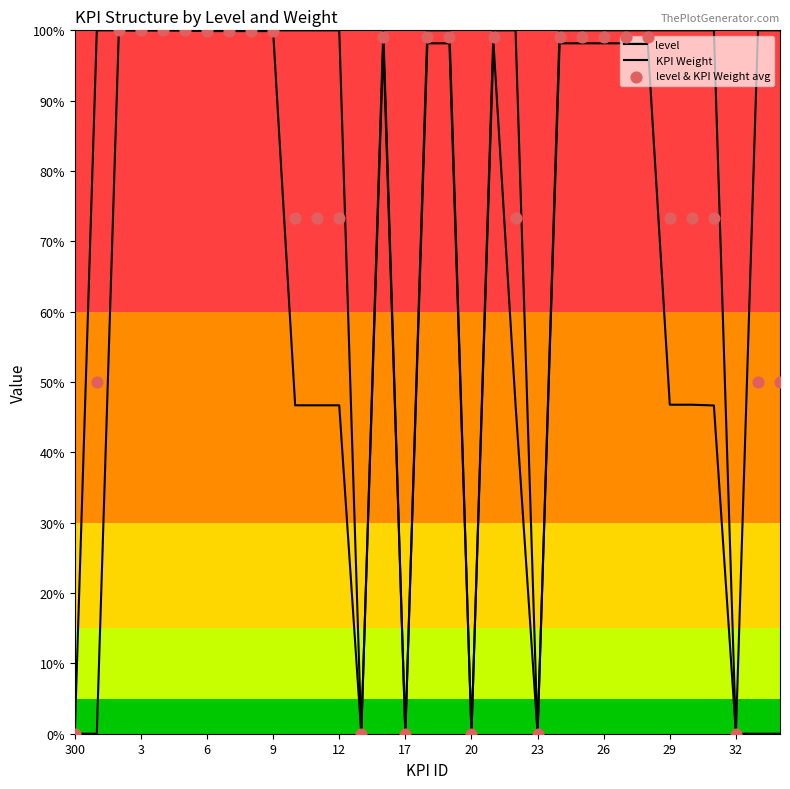

Which series has the largest Y range (max minus min)?

level